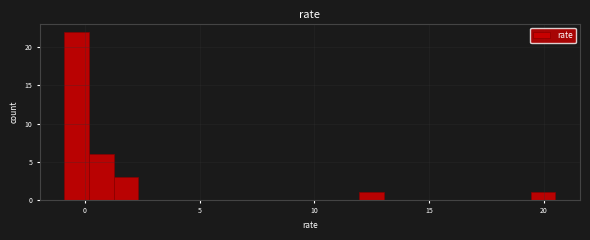

Around what value on the x-axis is the tallest bar? Give the approximate position of its centre, as read against the axis.

-0.5